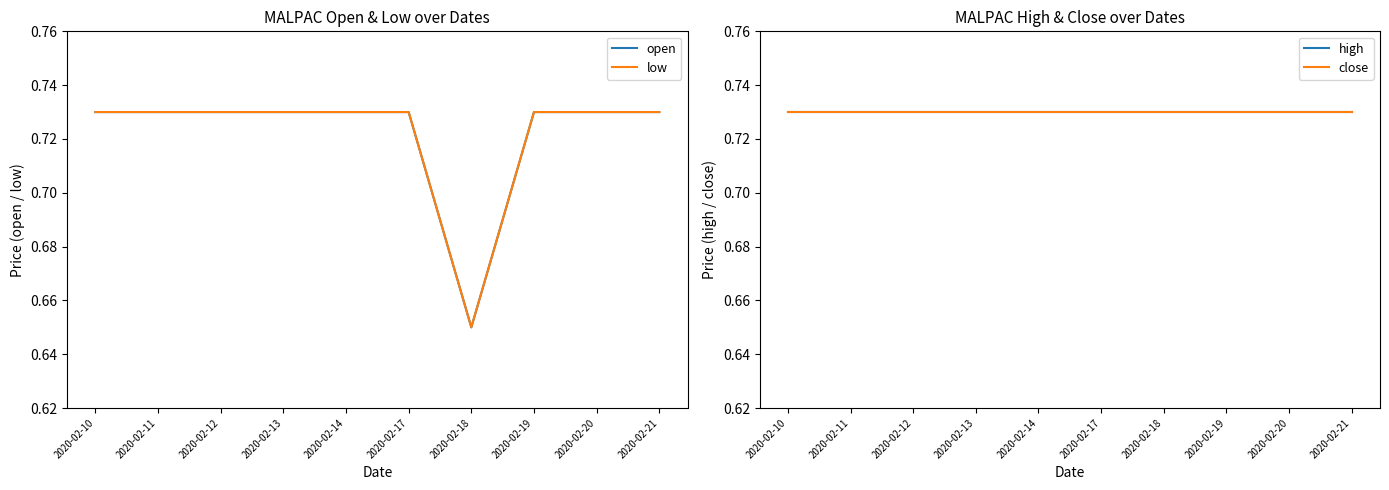

At which category does the chart reach its minimum across all series?

2020-02-18